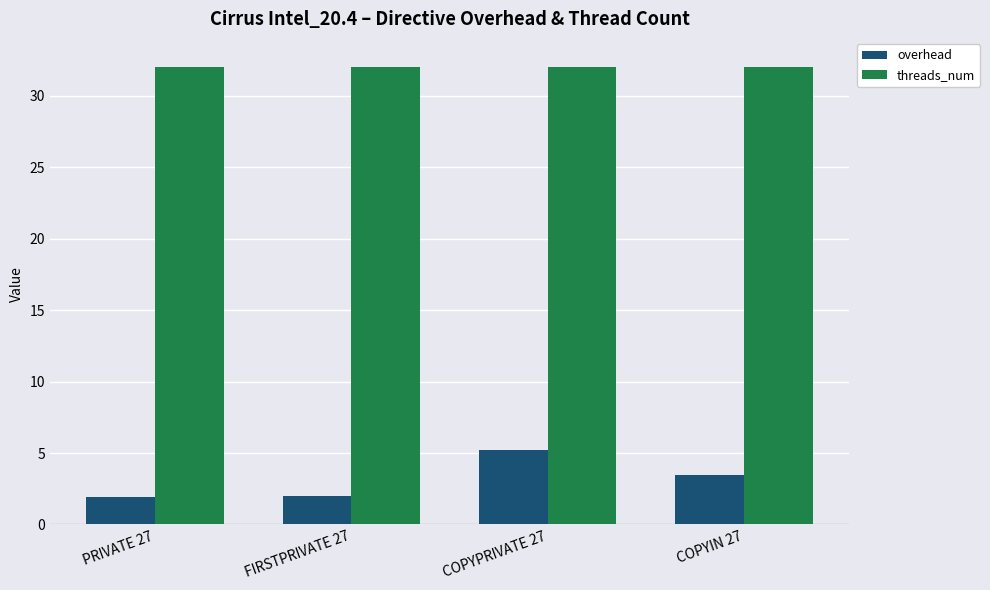

What is the label of the 1st bar from the left?

PRIVATE 27